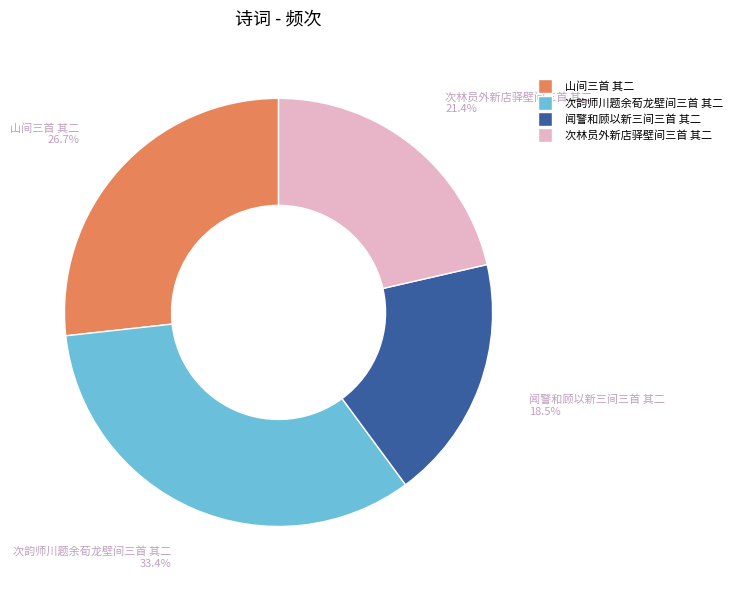

Which slice is the smallest?

闻警和顾以新三间三首 其二